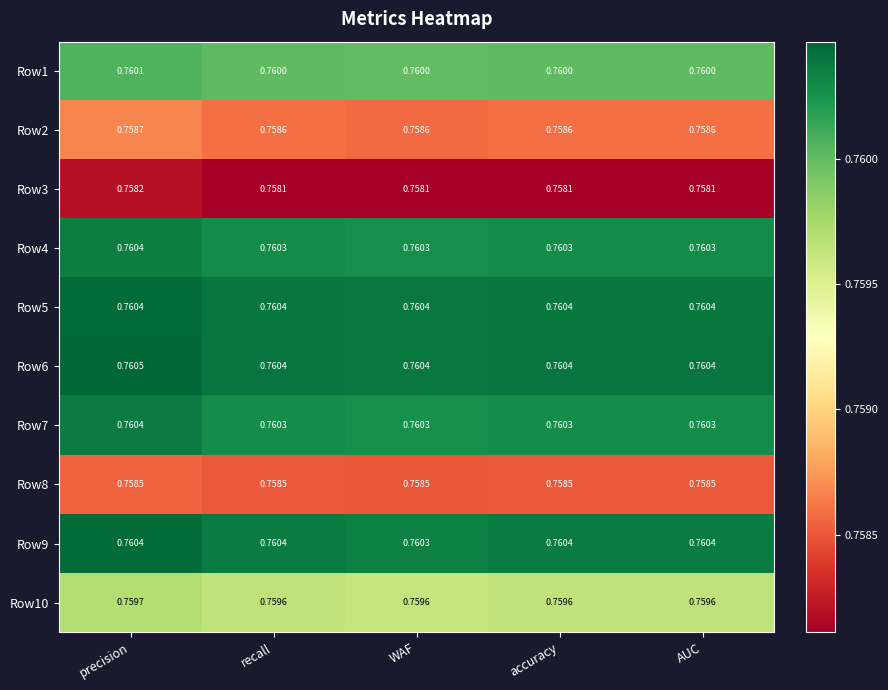

Is the value of Row10 at precision greater than the value of Row4 at WAF?

No